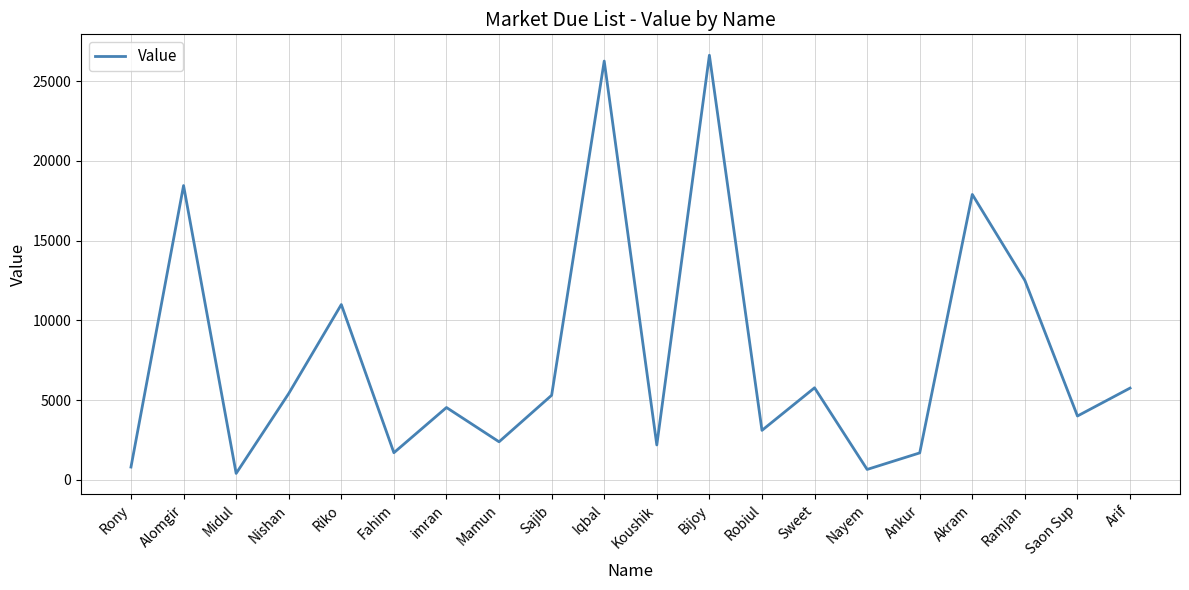

Which has a higher value, imran or Riko?

Riko